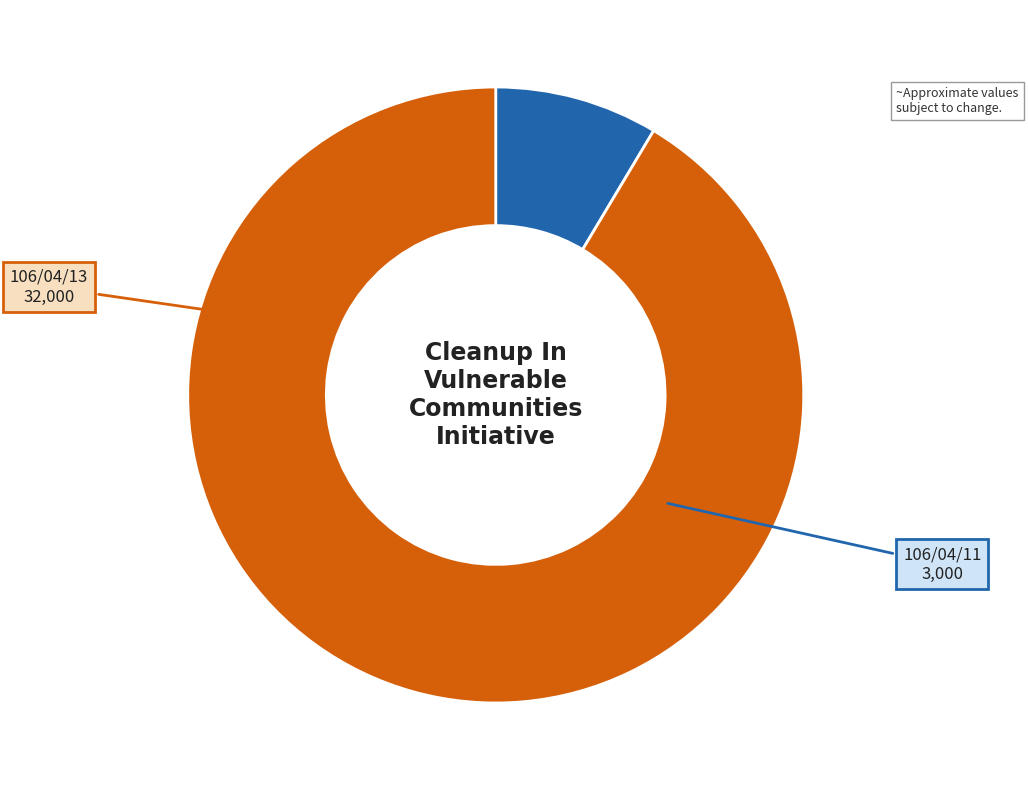

Count the number of slices in the pie.

2